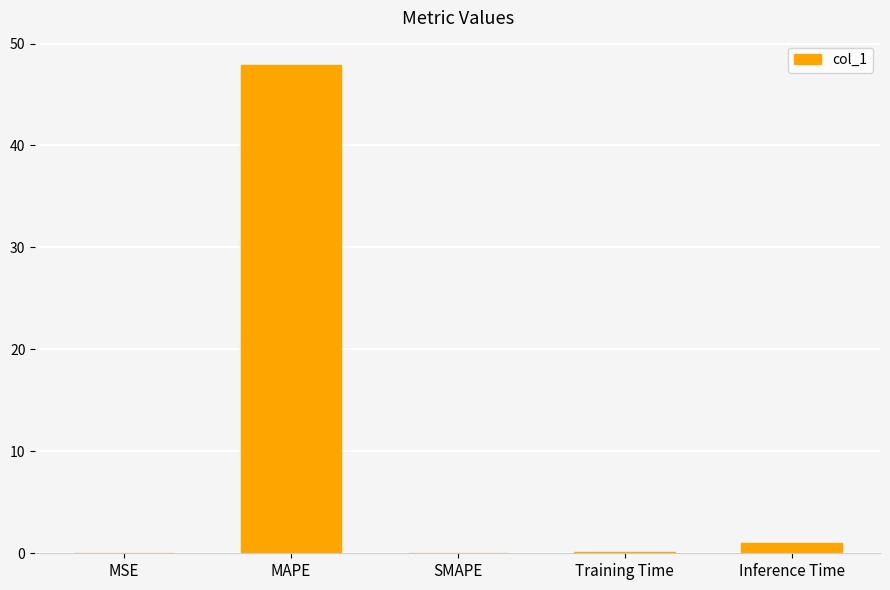

What is the greatest value displayed?

47.9